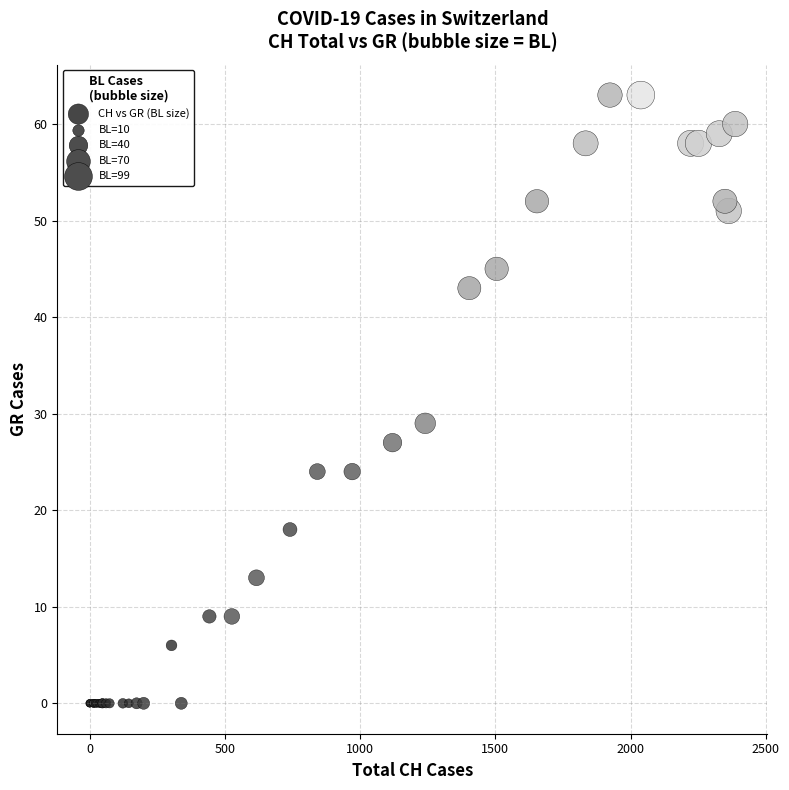

What Y value in the scatter plot is closest to 31?

29